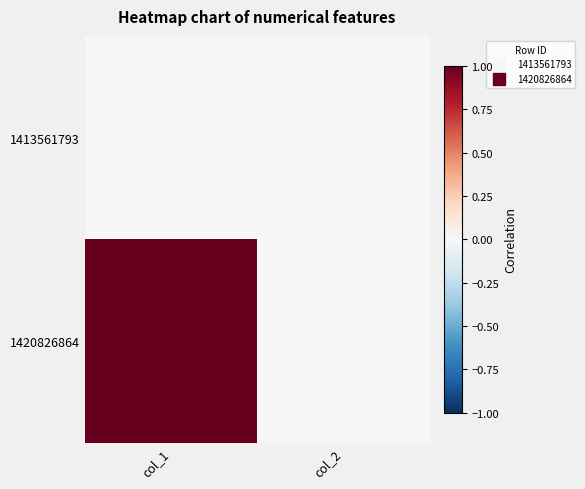

Between col_1 and col_2, which is larger?

col_1